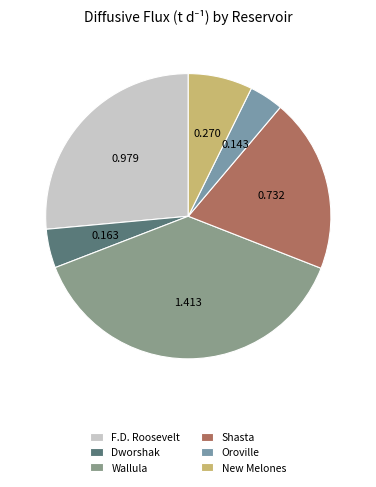

Count the number of slices in the pie.

6